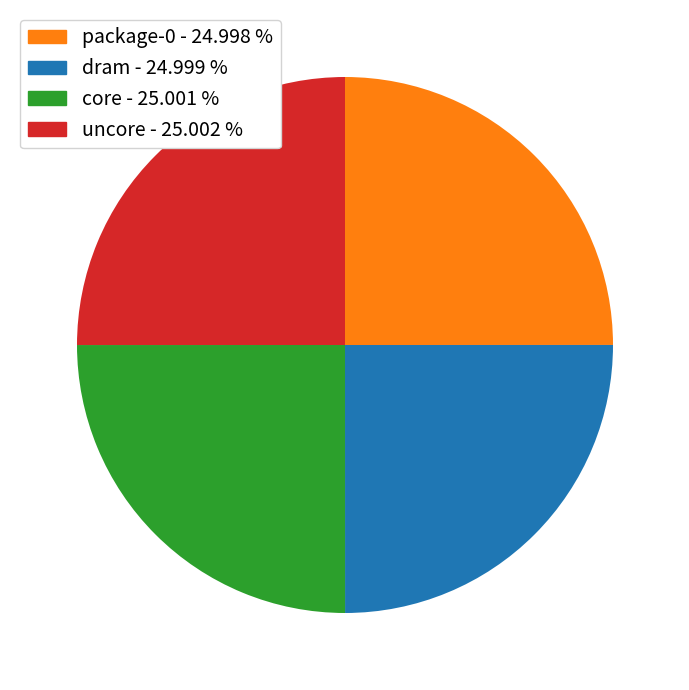

Is uncore - 25.002 % the majority of the pie?

No